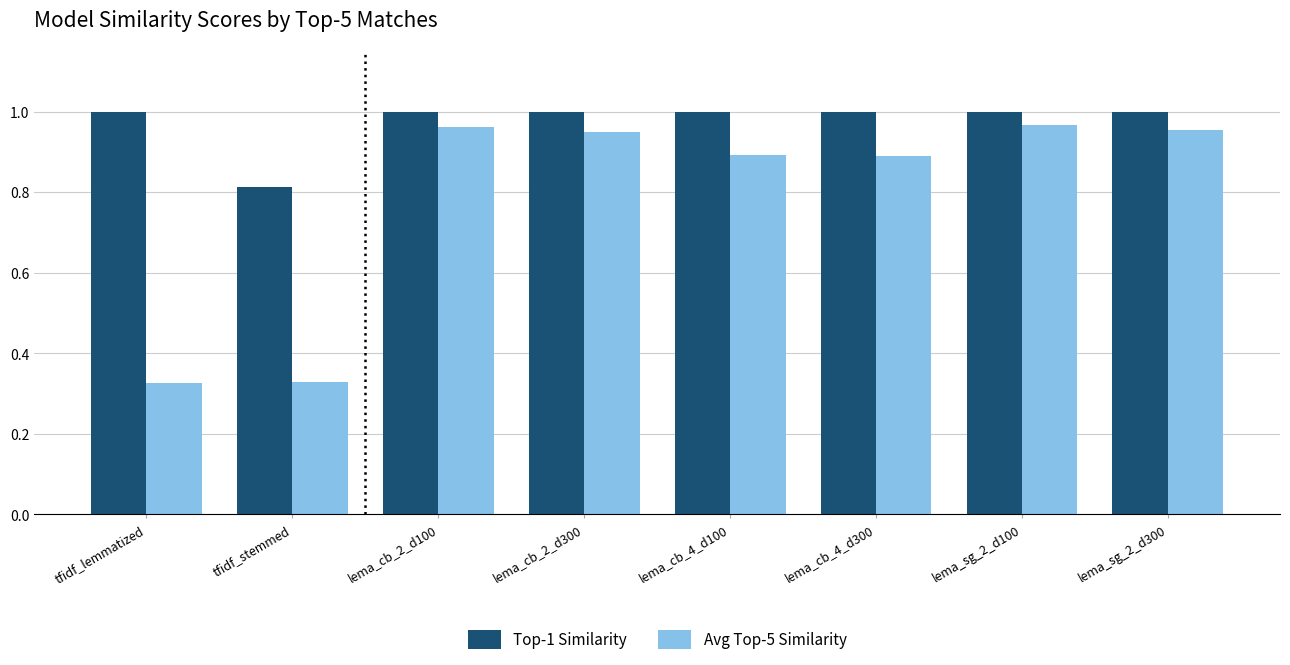

Rank the series by their average value, from lowest to highest.

Avg Top-5 Similarity, Top-1 Similarity